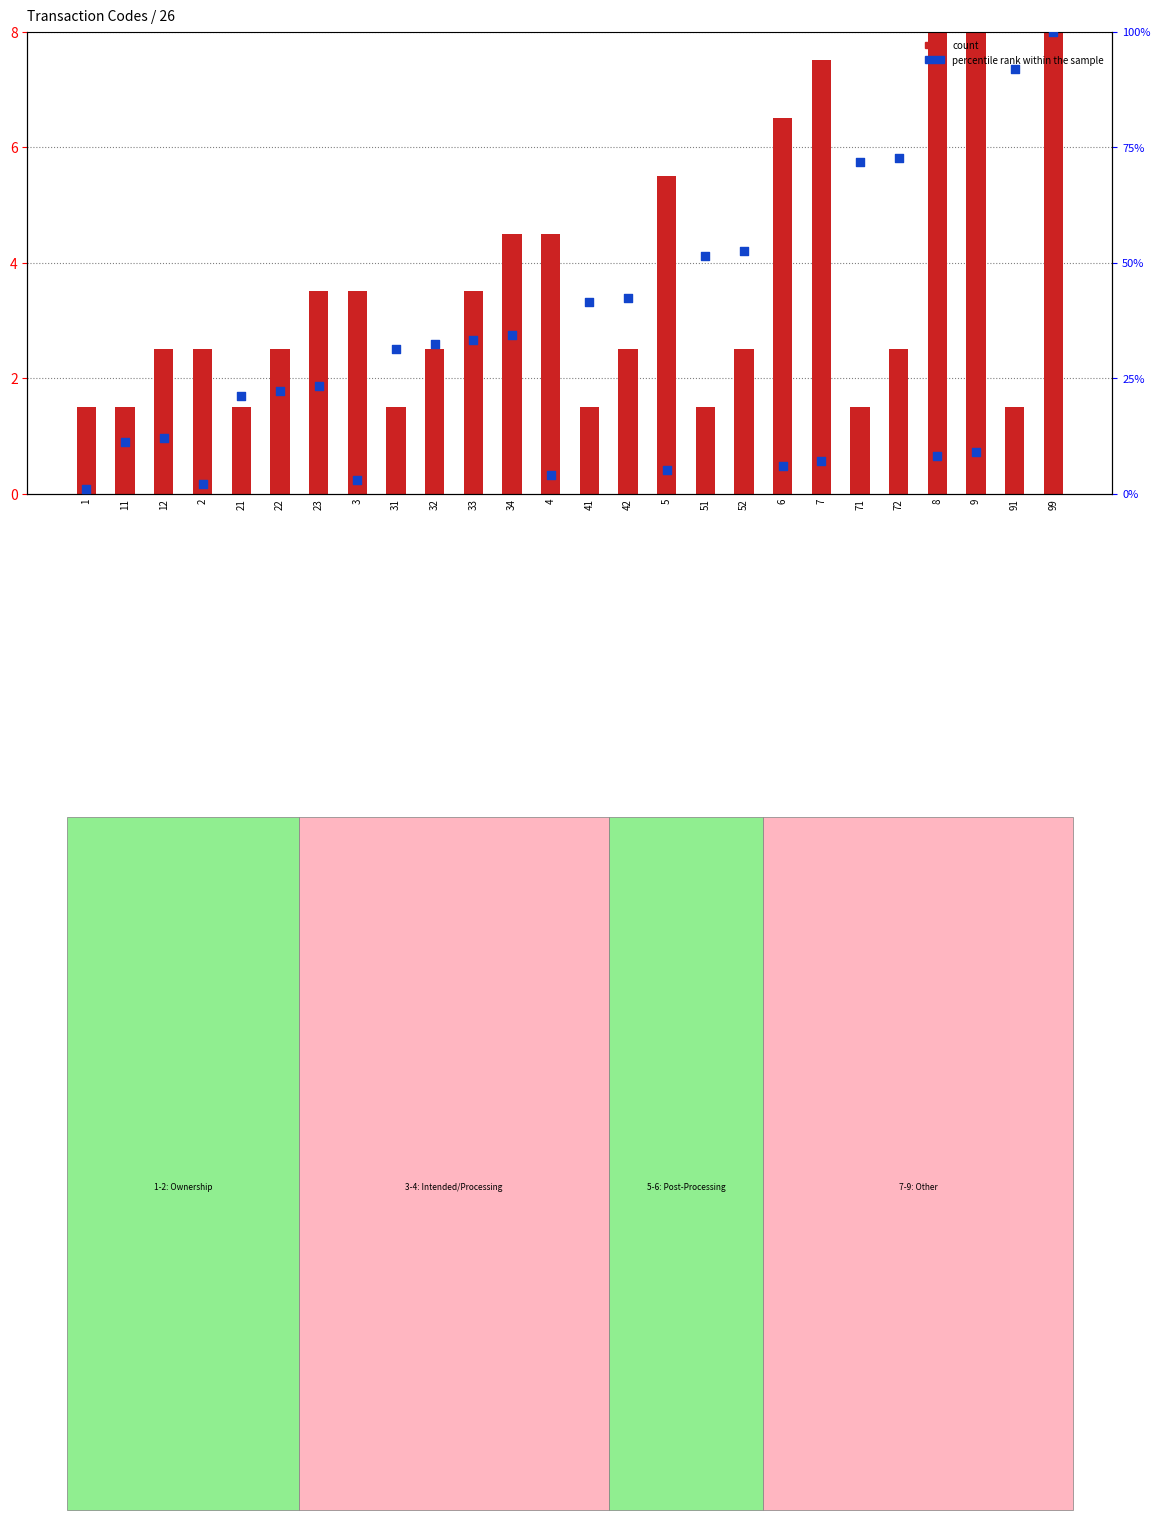

Which series reaches the maximum Y coordinate?

percentile rank within the sample